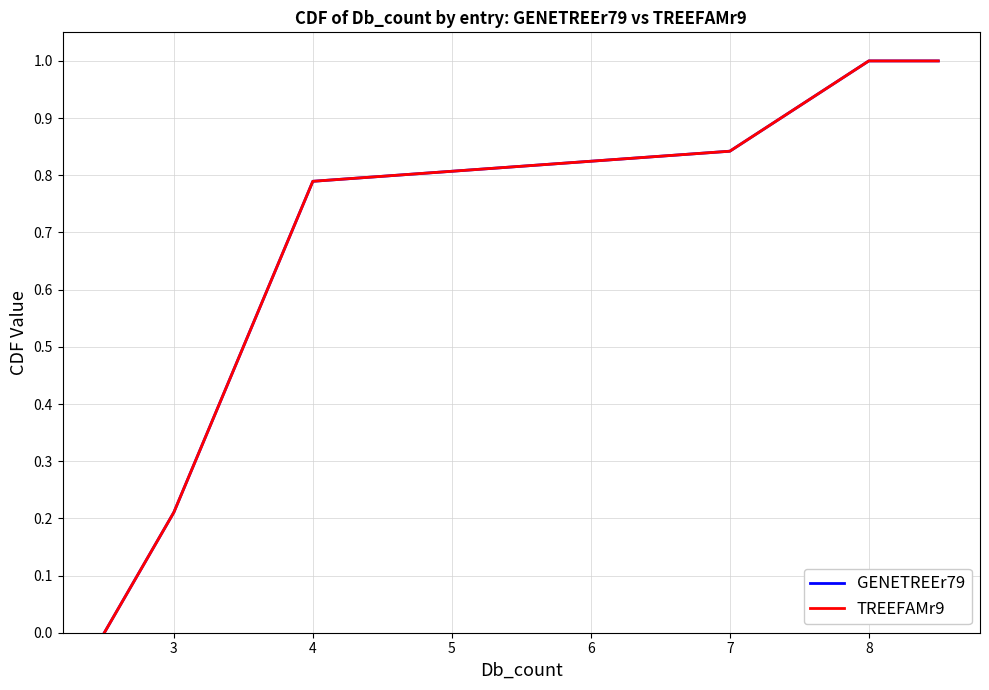

True or false: GENETREEr79 and TREEFAMr9 intersect in this chart.

False